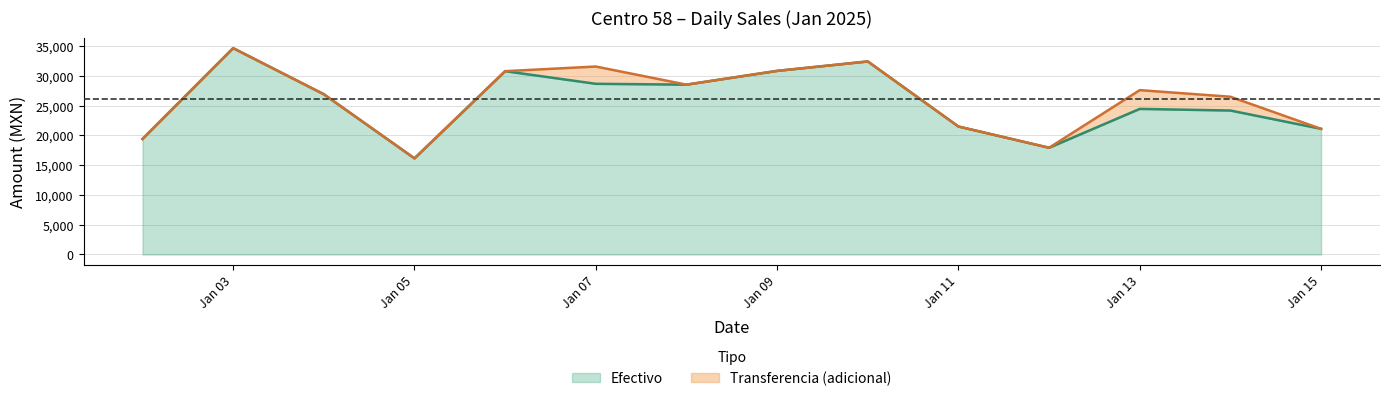

What is the value of the Total point at the 9th from the left?

32403.3